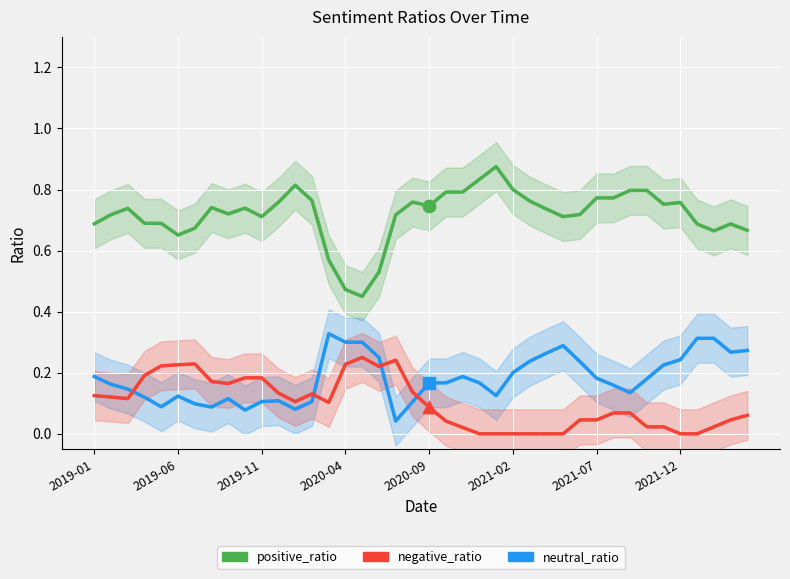

Which series reaches the maximum Y coordinate?

positive_ratio